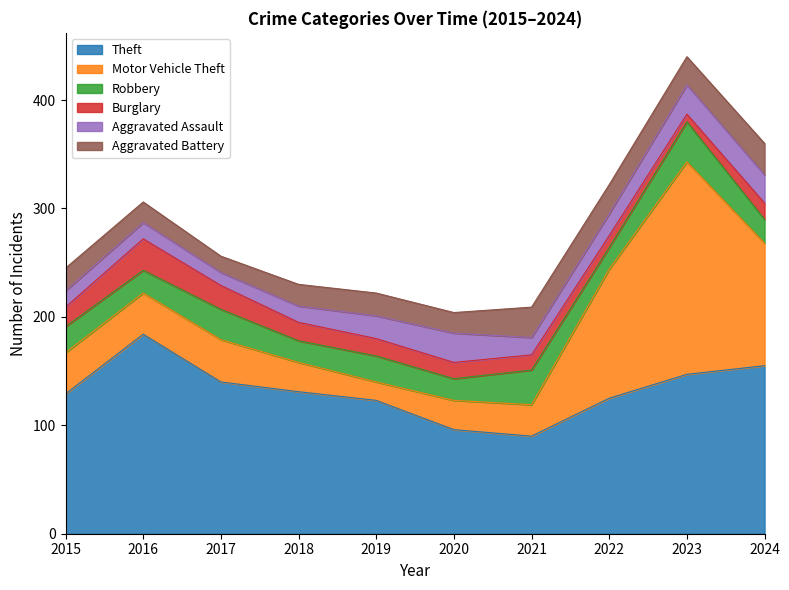

What is the value of the Burglary point at the 5th from the left?

16